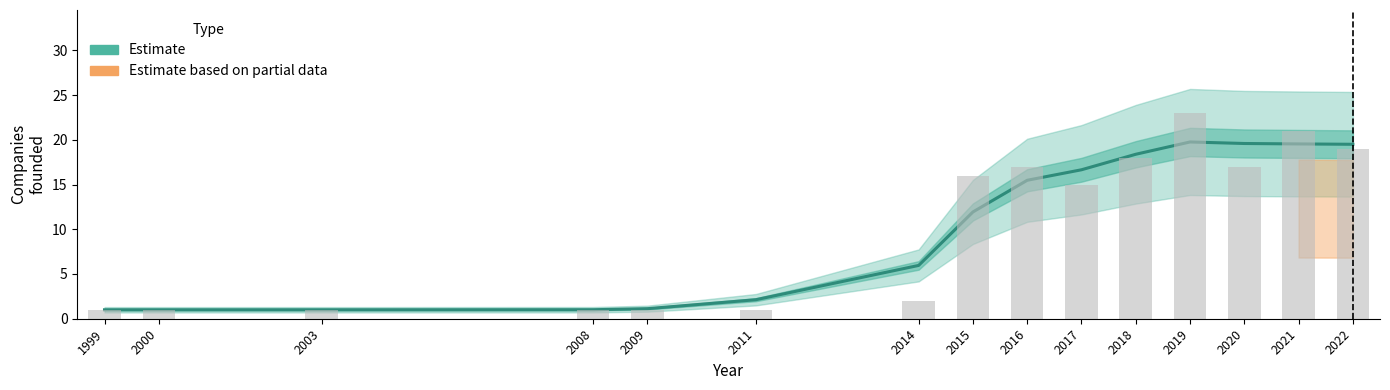

Where does the data first go above 11?

2015